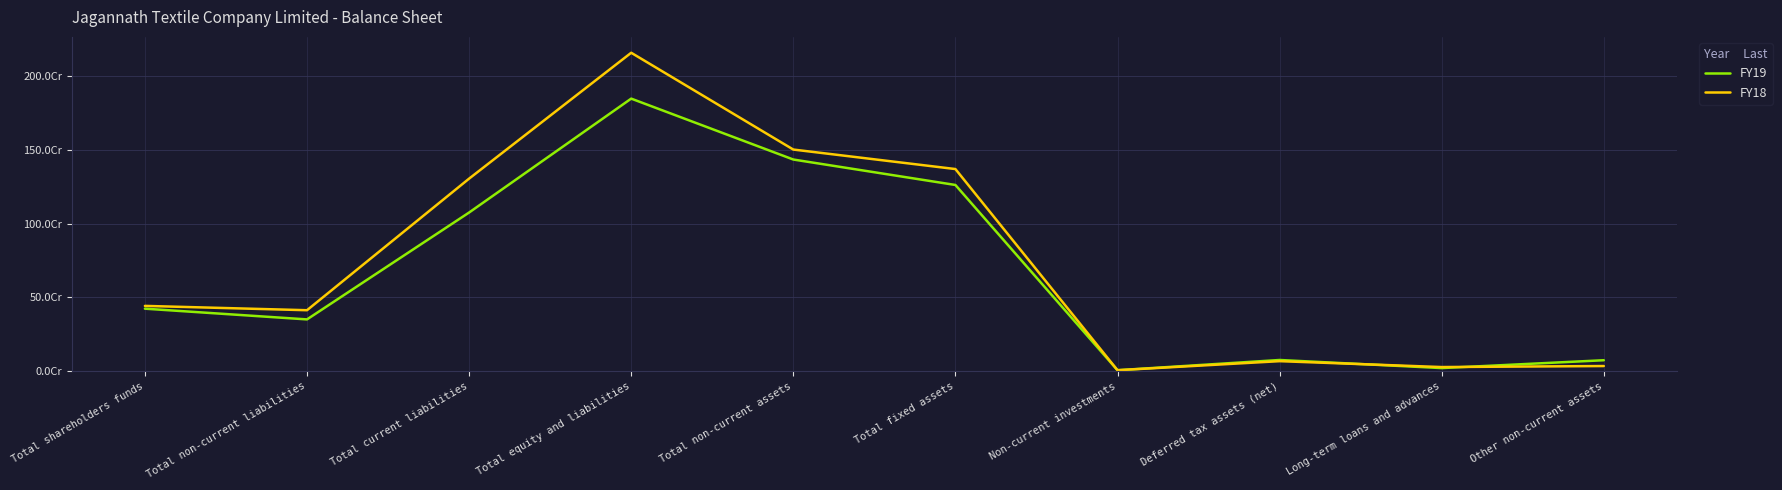

Which series has the largest total across all categories?

FY18